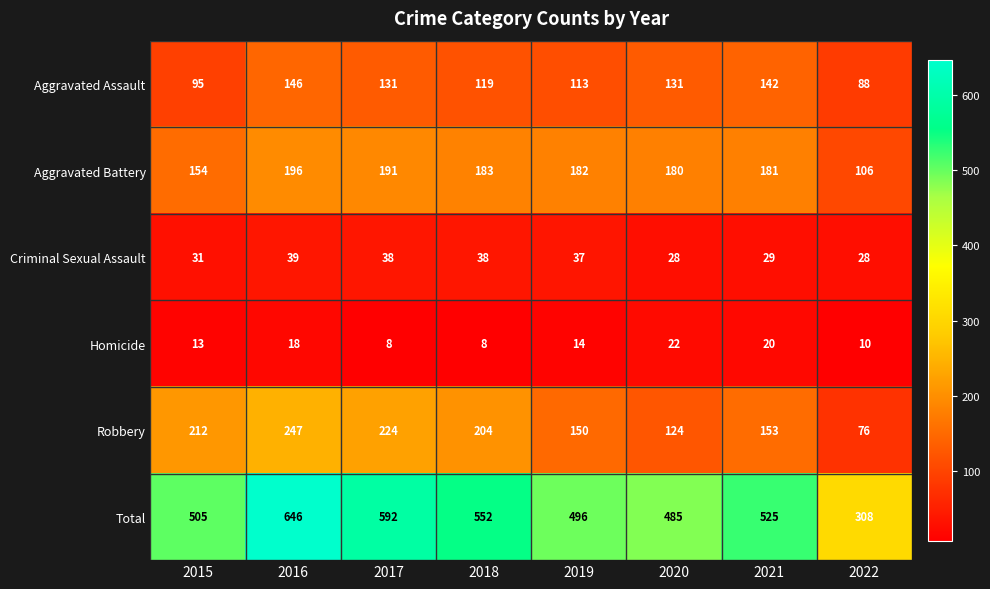

What is the average value of the Total series?

514